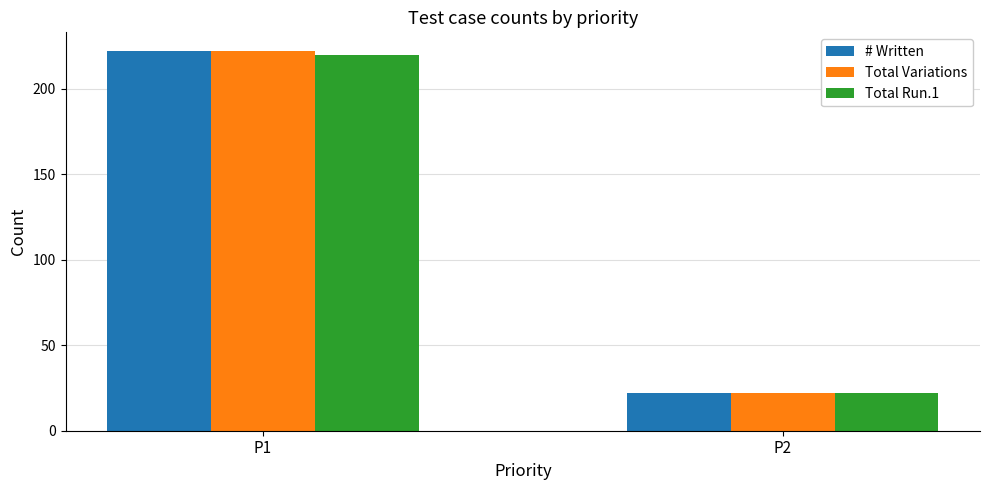

How many series are shown in this chart?

3